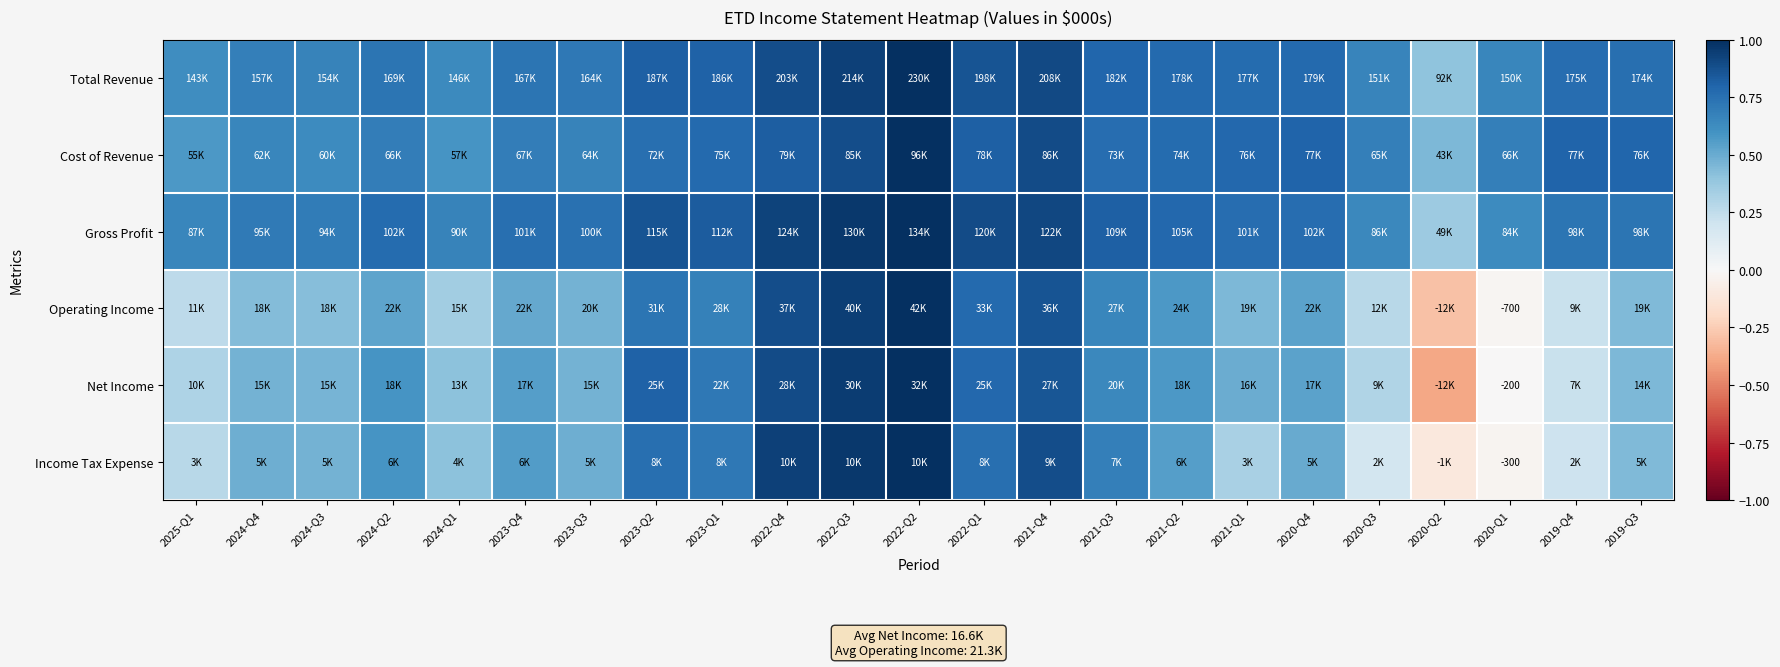

At how many categories does at least one series exceed 0?

23